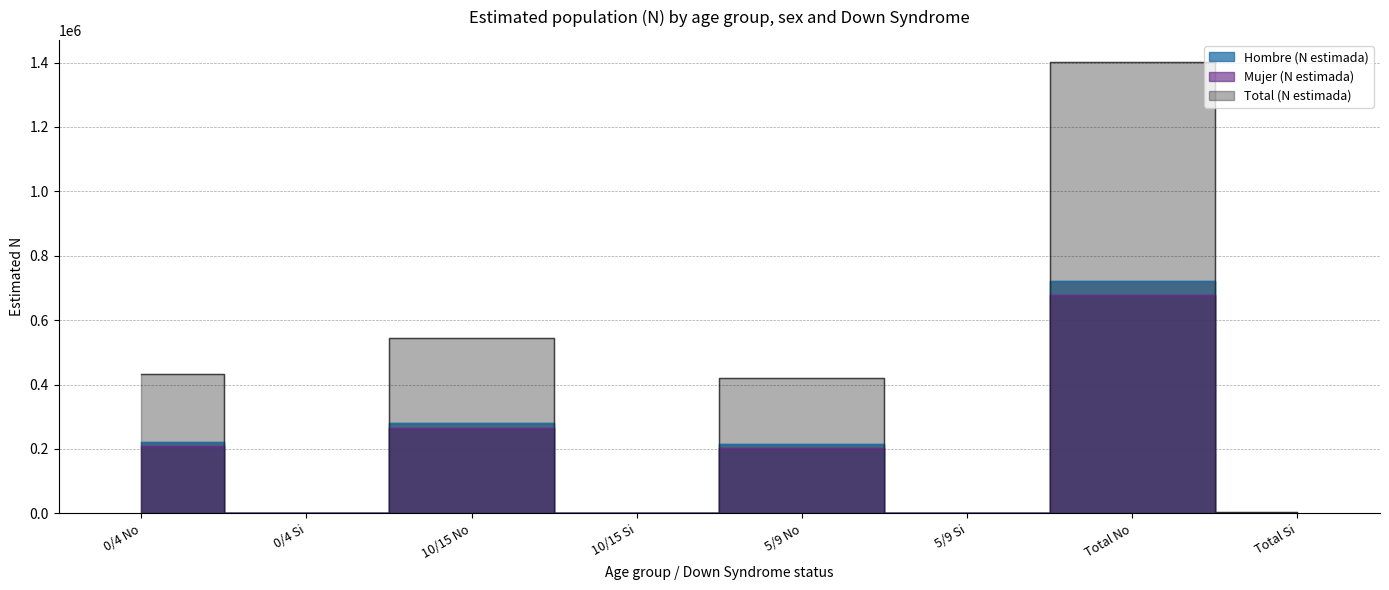

The Total (N estimada) series shows 436 at 5/9 Si. True or false?

False